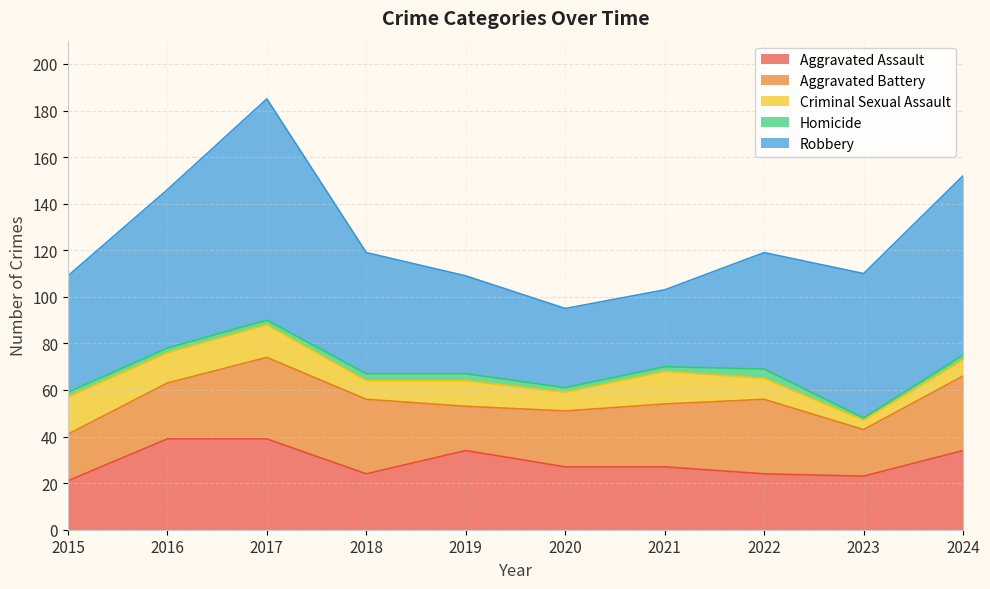

What is the value of the Aggravated Assault point at the 8th from the left?

24